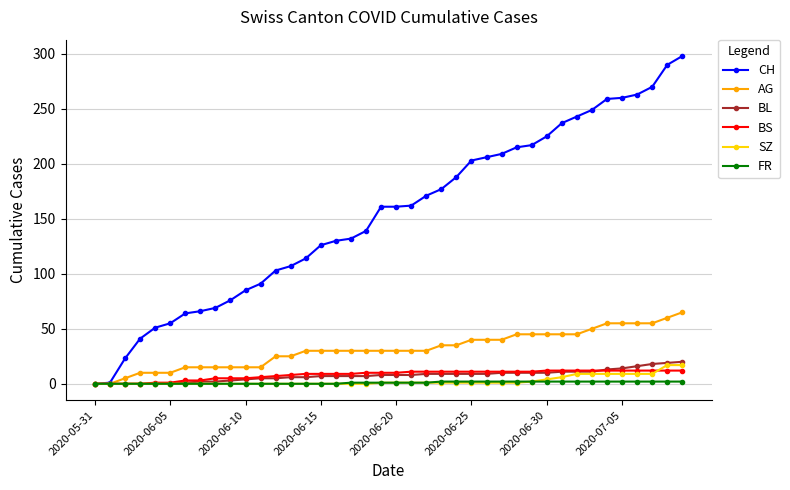

Which series has the largest total across all categories?

CH